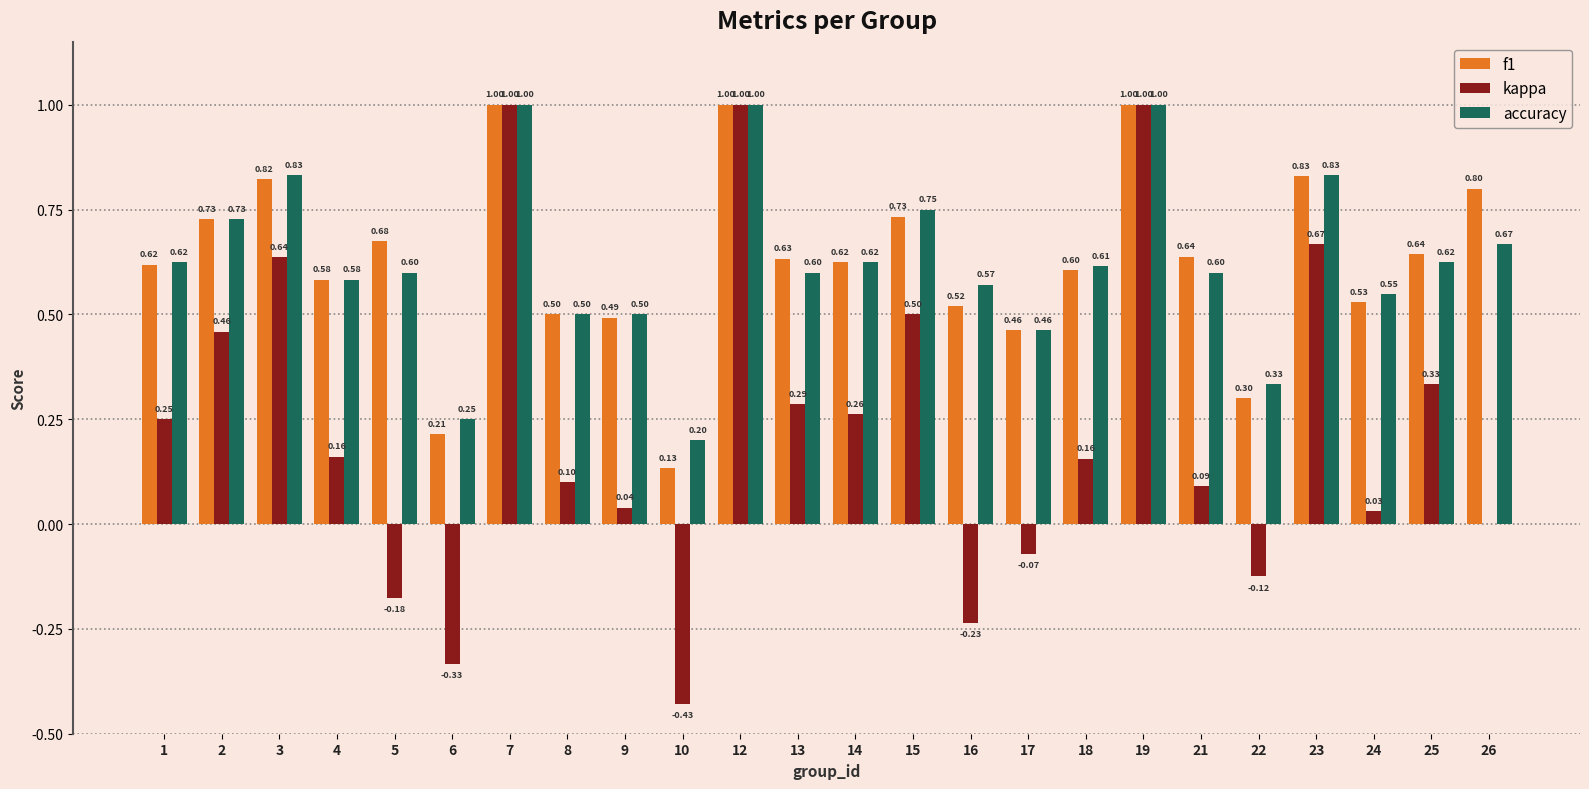

What is the sum of all kappa values?

5.6